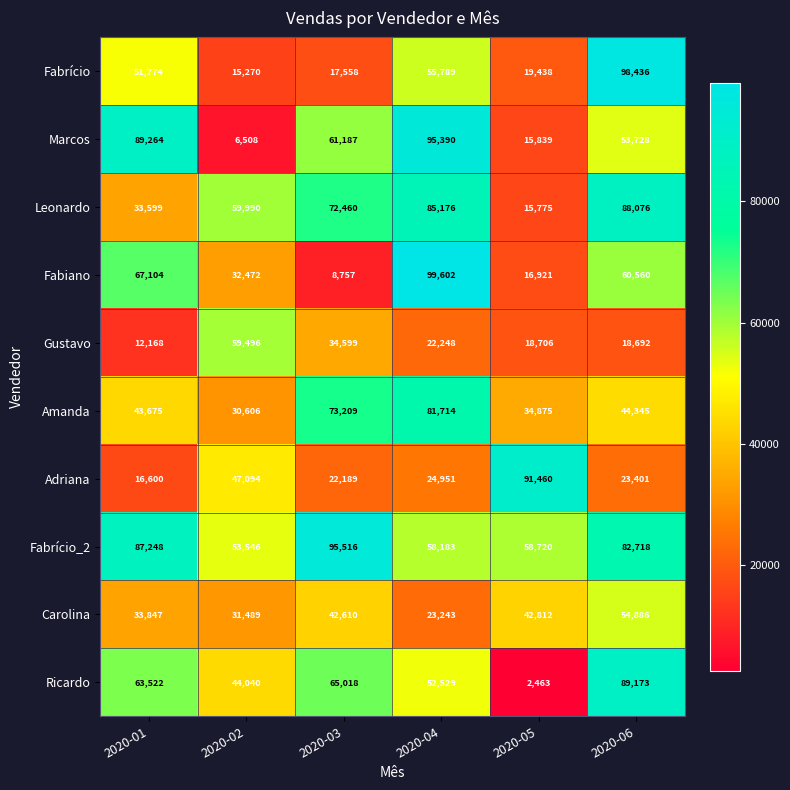

What is the minimum value shown in the chart?

2463